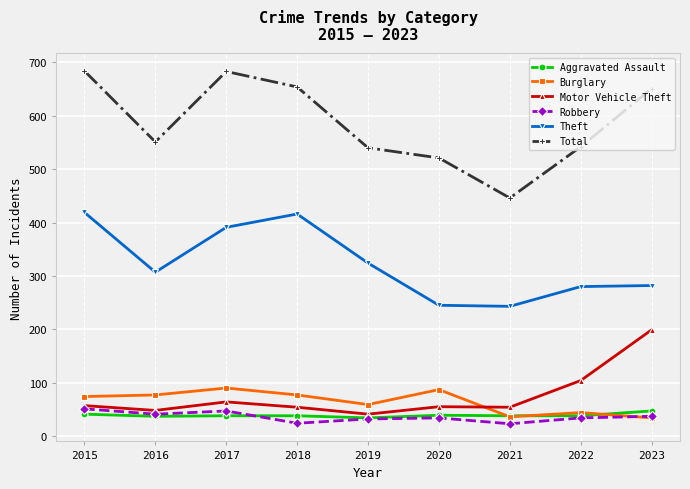

What is the sum of the Aggravated Assault values at 2023 and 2019?

81